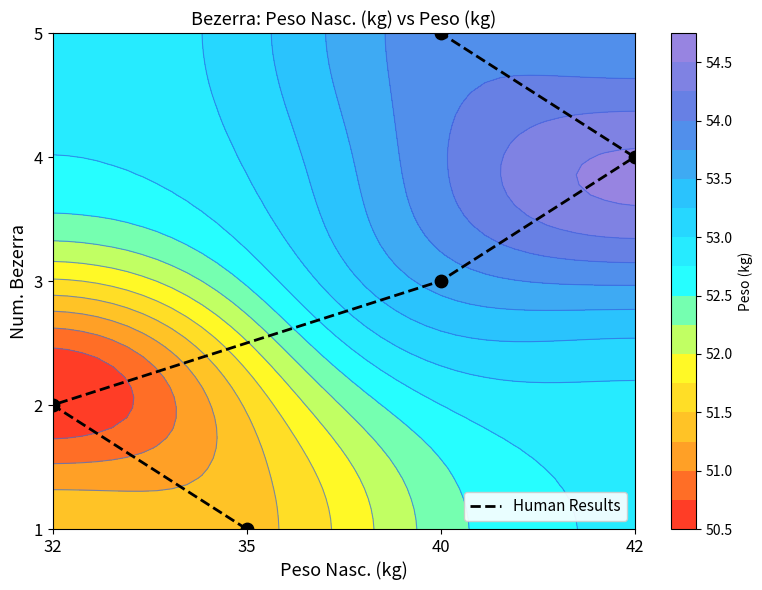

The value at 32 is 1. True or false?

True